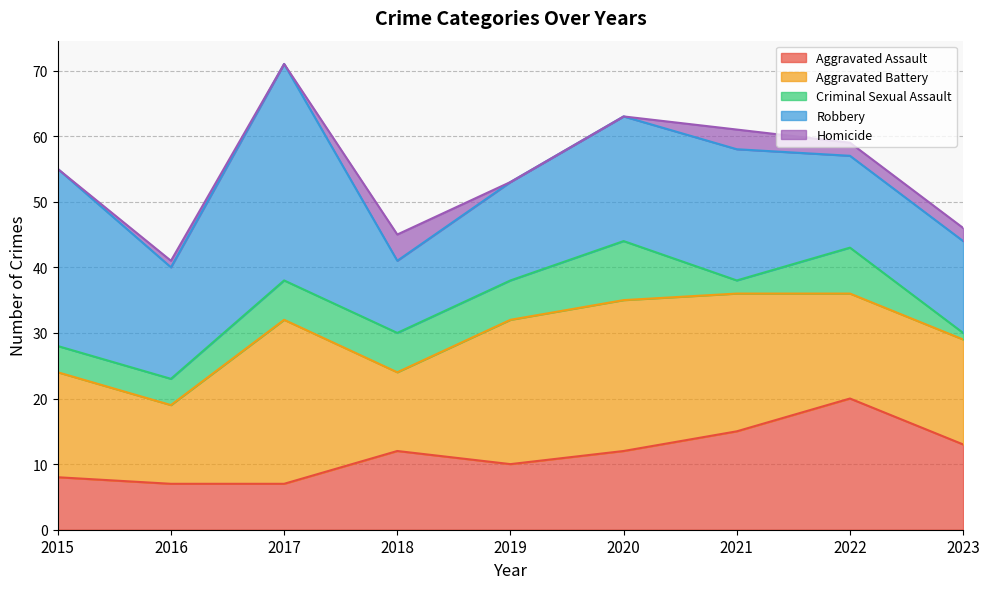

True or false: Aggravated Battery has a value of 28 at 2023.

False